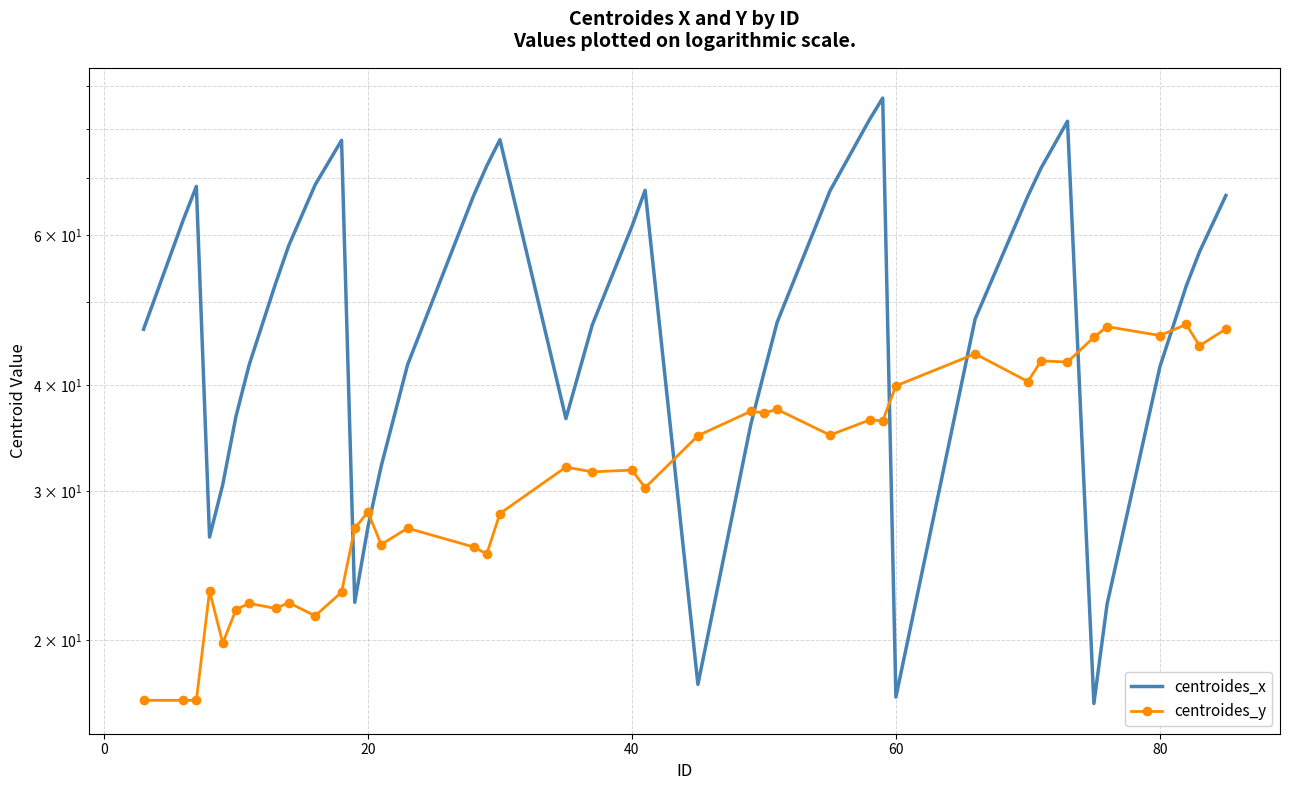

What are all the series names shown in the legend?

centroides_x, centroides_y